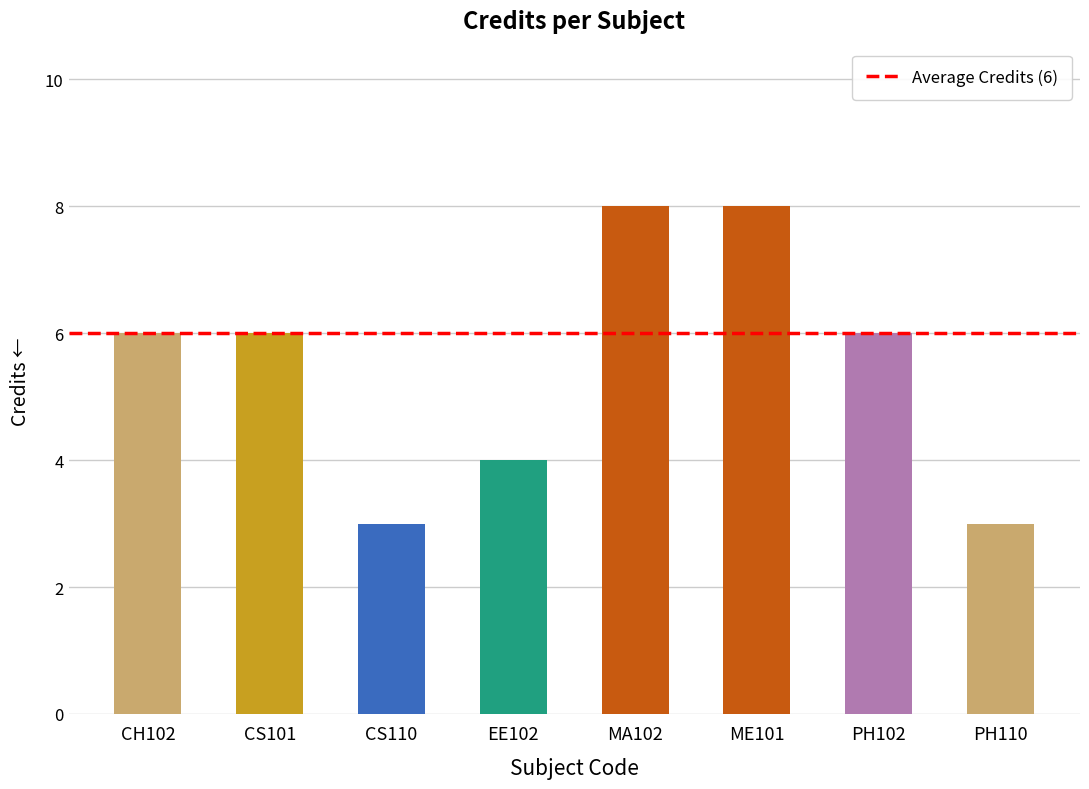

What is the smallest value displayed?

3